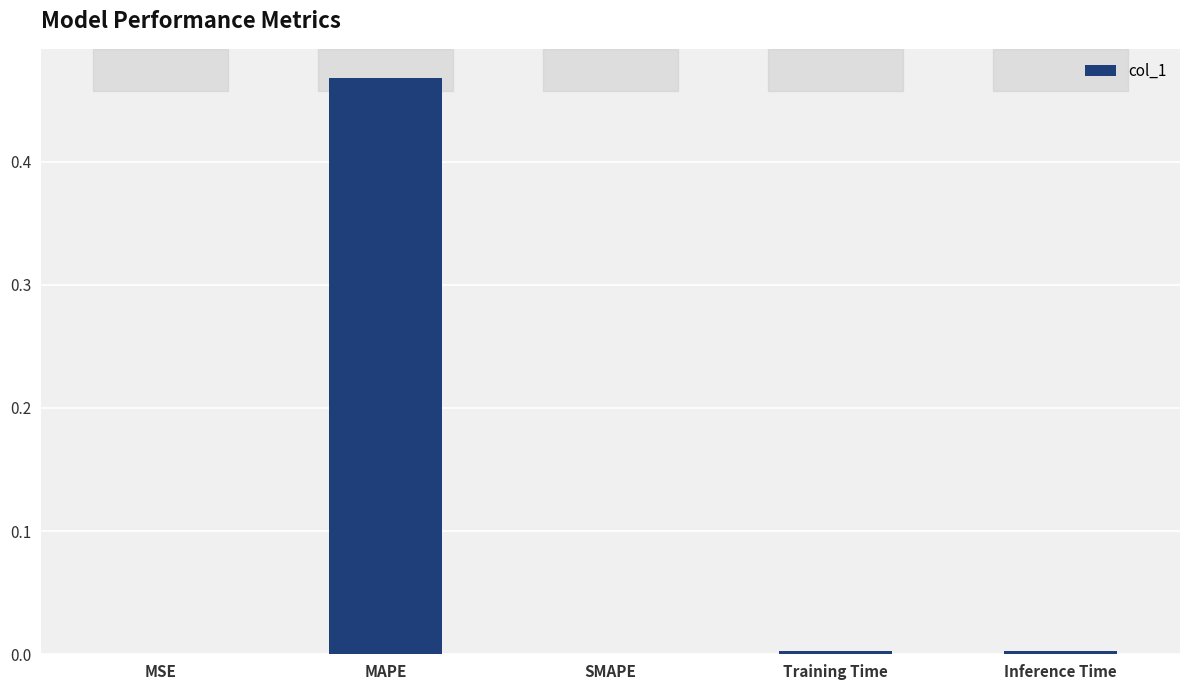

What is the average value?

0.1